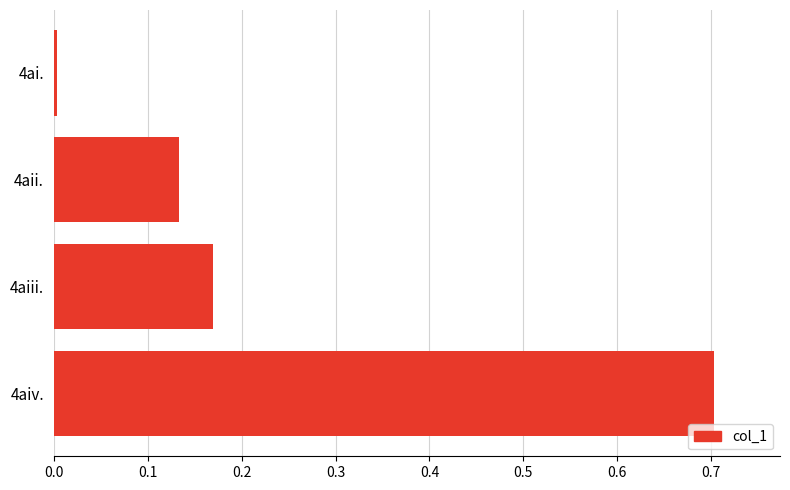

True or false: the data shows 0.7 at 4aiv..

True